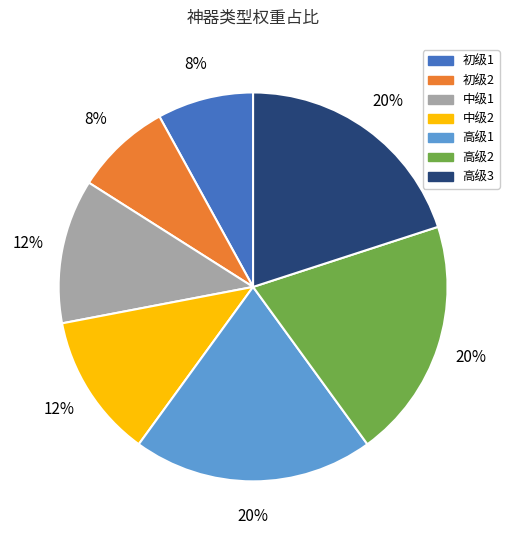

Is the sum of 高级3 and 中级2 greater than half?

No